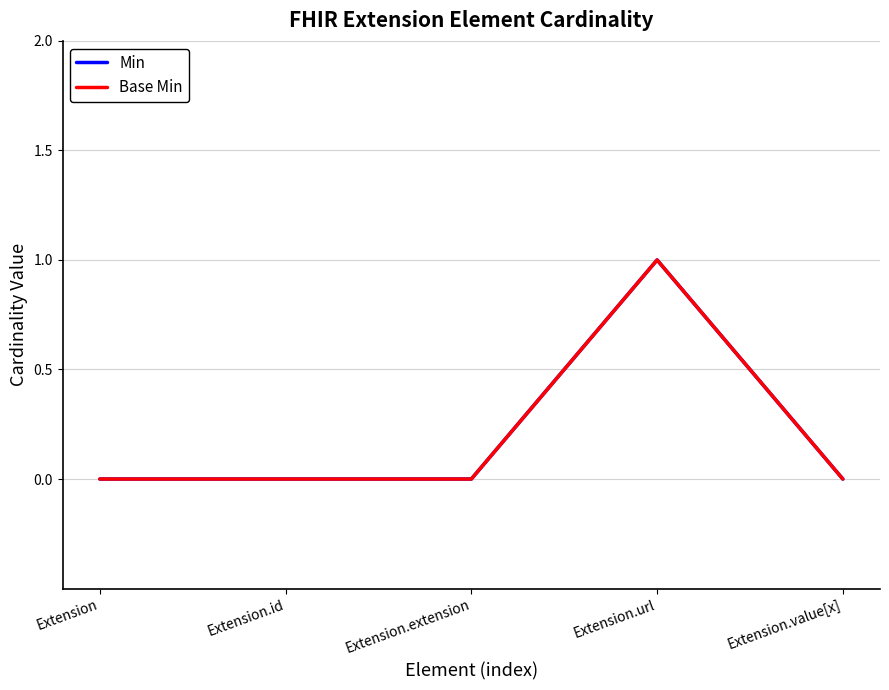

What position from the left is Extension.value[x]?

5